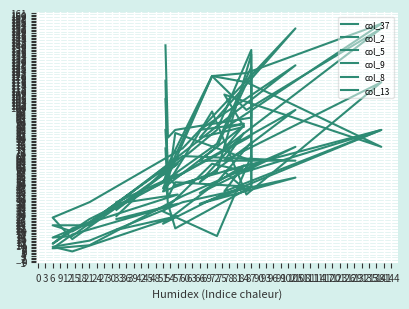

At which category is the sum across all series the highest?

24